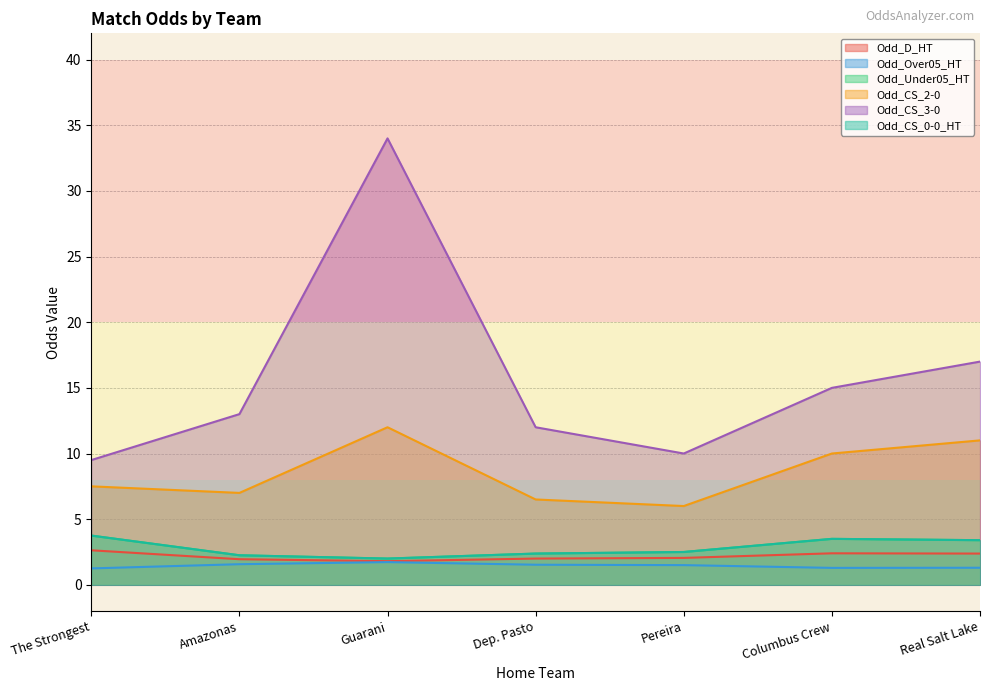

In Odd_D_HT, how many points are higher than both neighbors (excluding endpoints)?

1